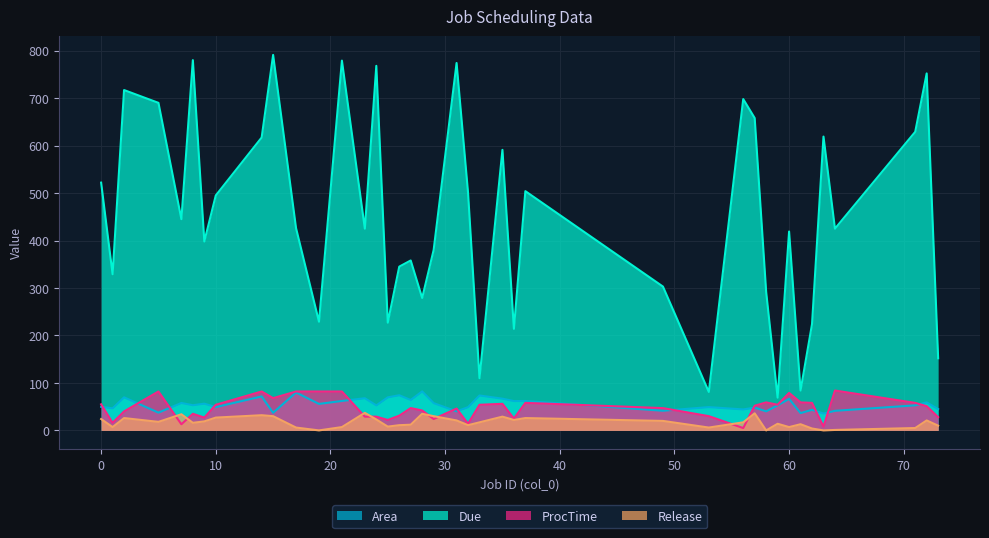

Which category has the highest value across all series?

15